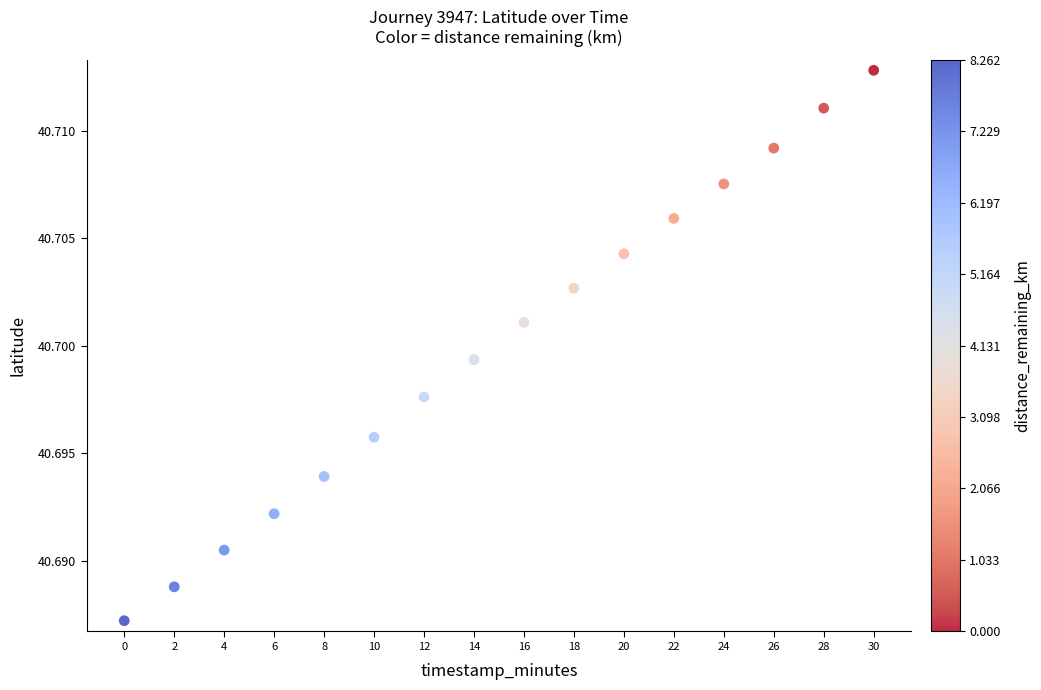

What is the range of X values (max minus min)?

30.0